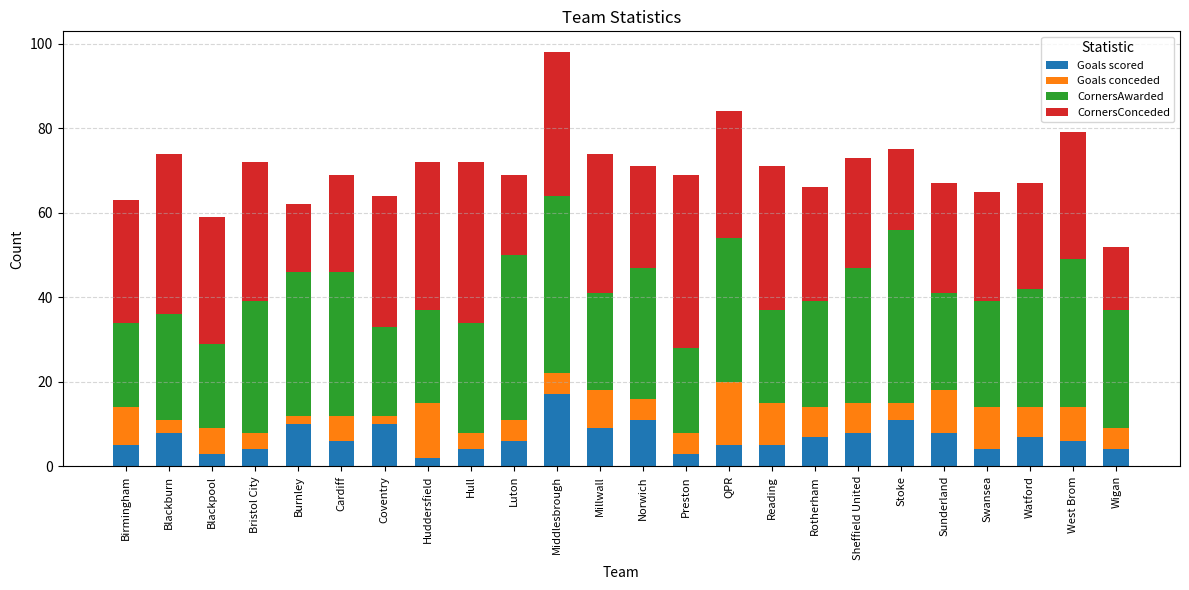

Is it true that Goals scored equals 10 at Coventry?

True